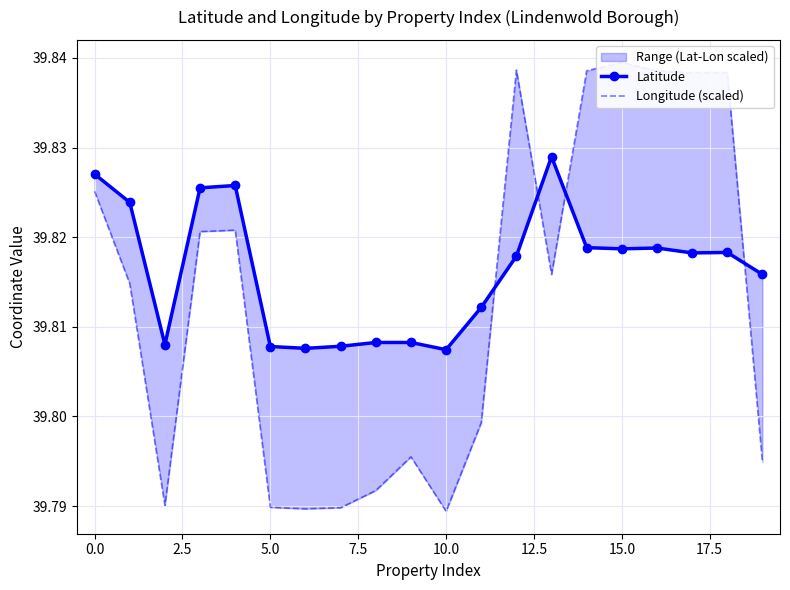

Is this an area chart (filled region under the line)?

No